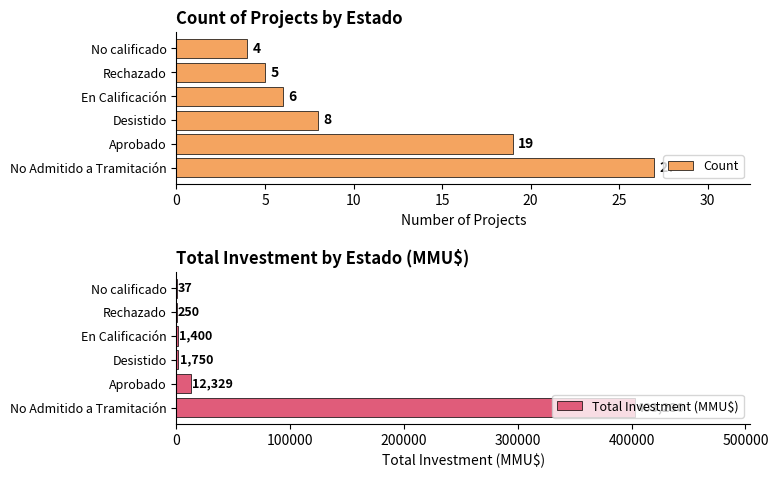

Rank the categories by Count value from lowest to highest.

No calificado, Rechazado, En Calificación, Desistido, Aprobado, No Admitido a Tramitación